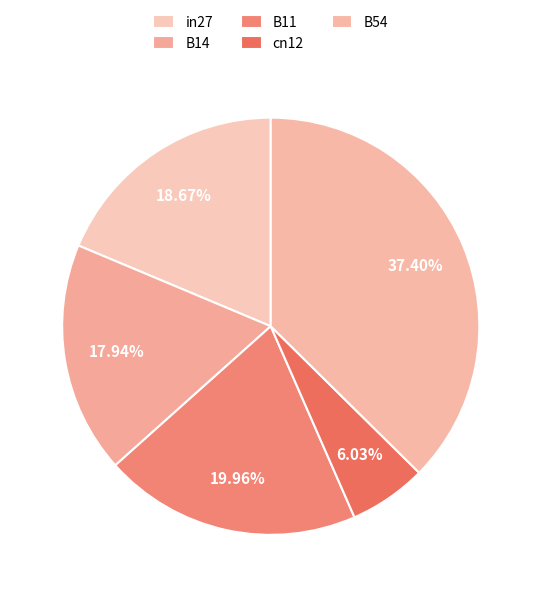

How many slices are in this pie chart?

5